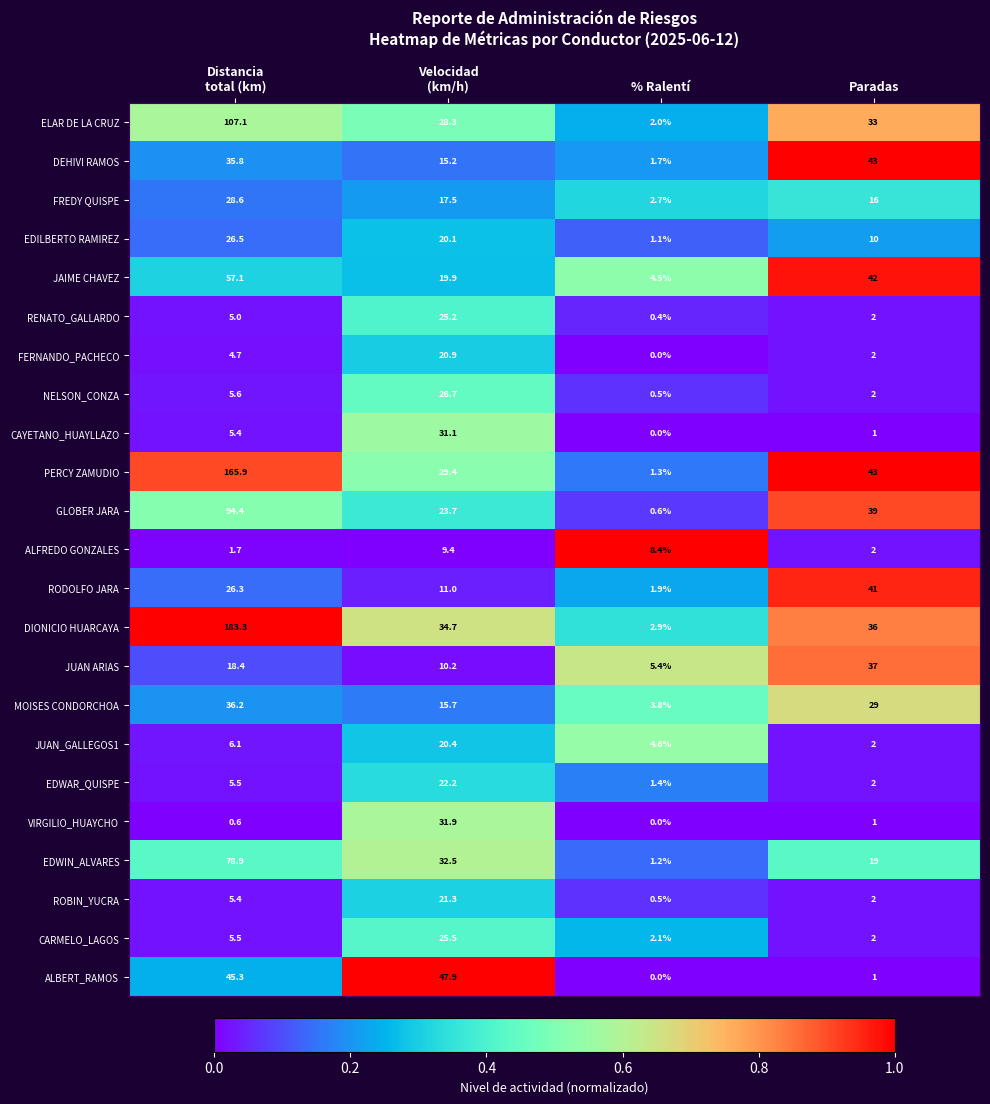

At which label is ELAR DE LA CRUZ closest to 54?

Paradas